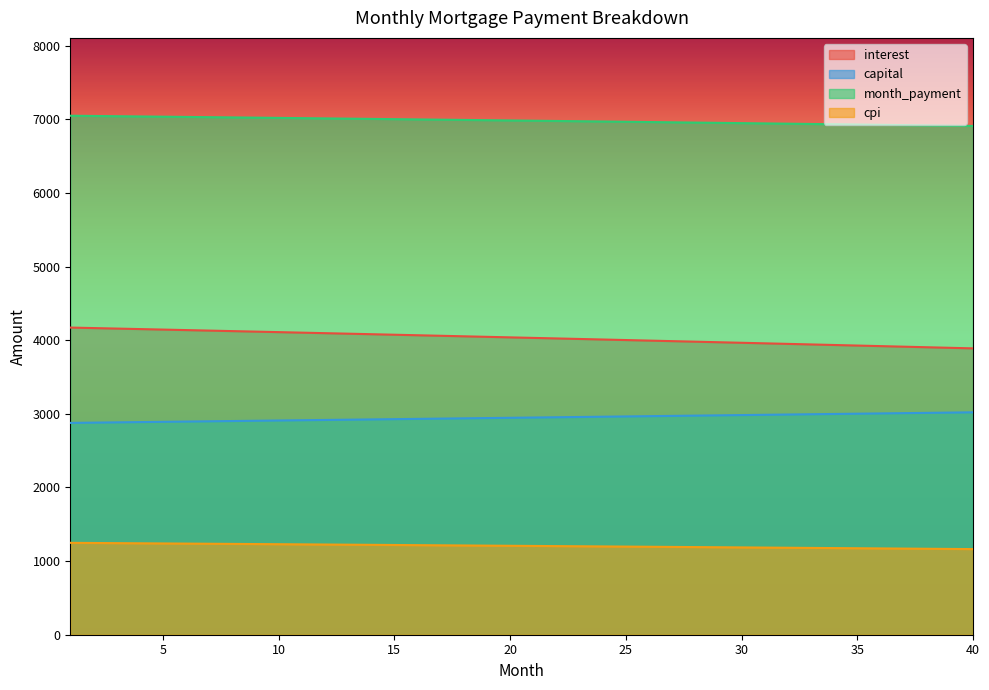

How many data points in cpi are above 1207?

20